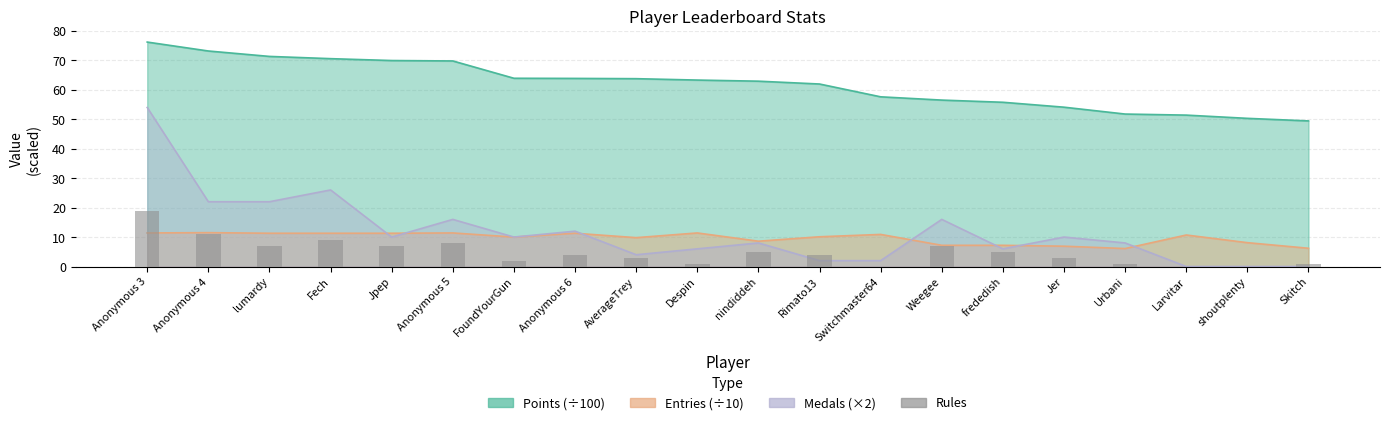

What is the label of the 19th bar from the right?

Anonymous 4